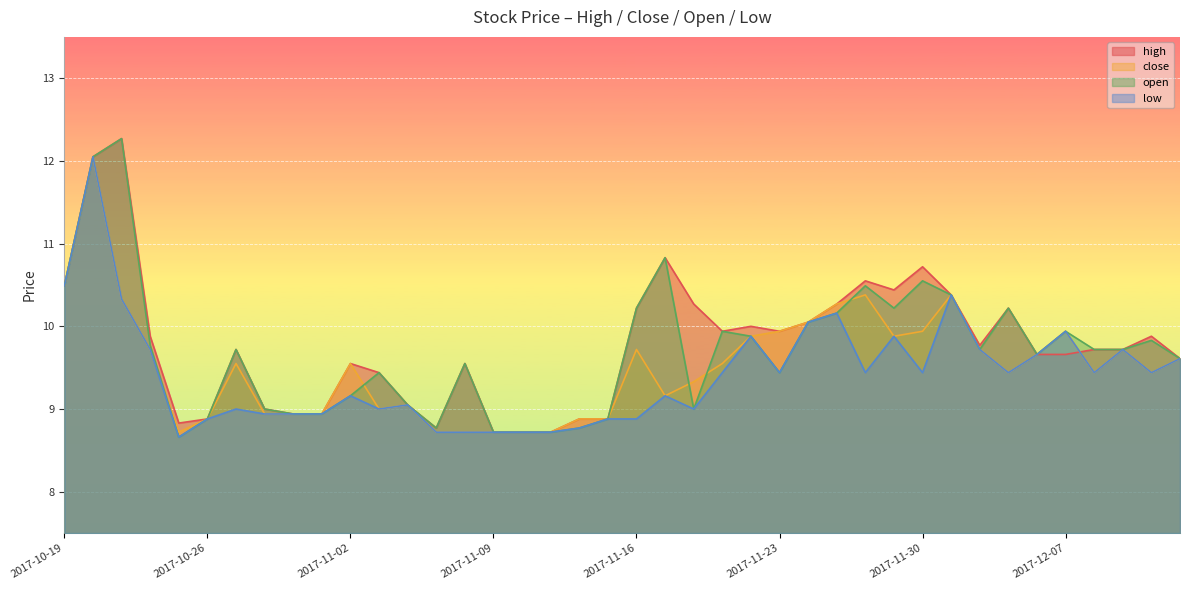

Rank the series by their maximum value, from highest to lowest.

high, open, close, low